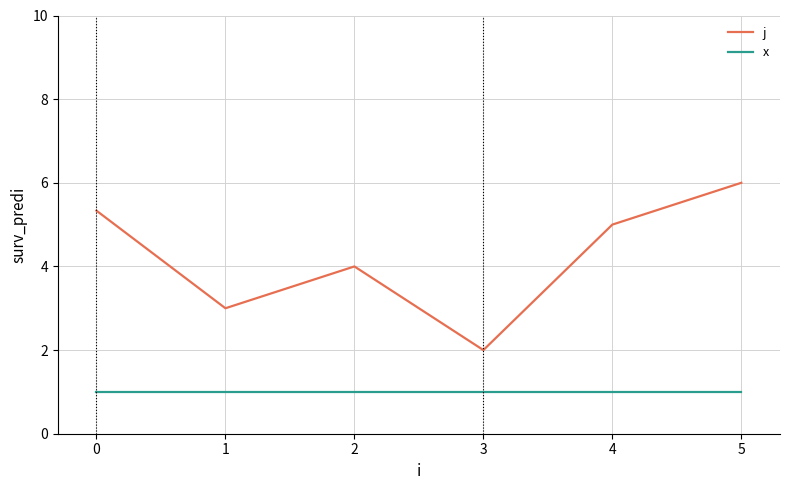

List the series in order of their overall mean, lowest first.

x, j